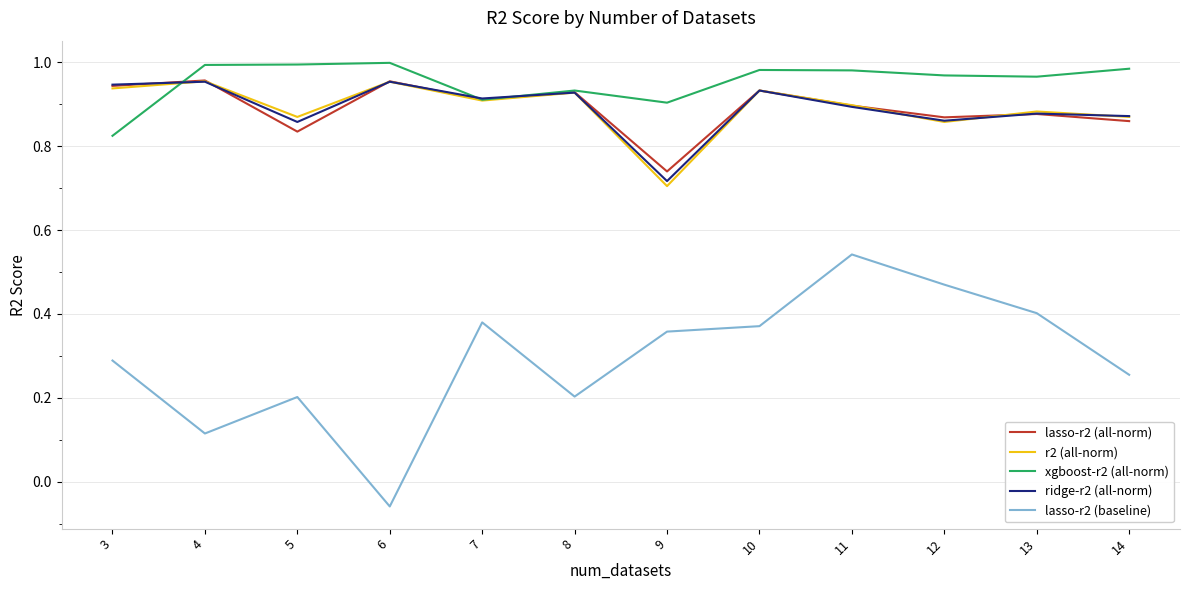

Which series has the widest spread of values?

lasso-r2 (baseline)